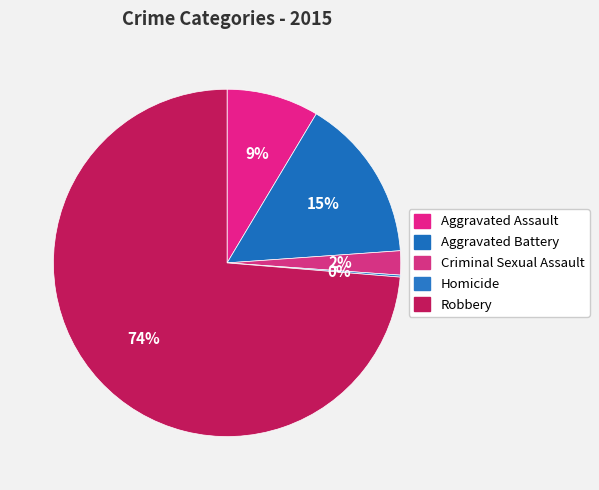

True or false: Homicide accounts for 0% of the total.

True